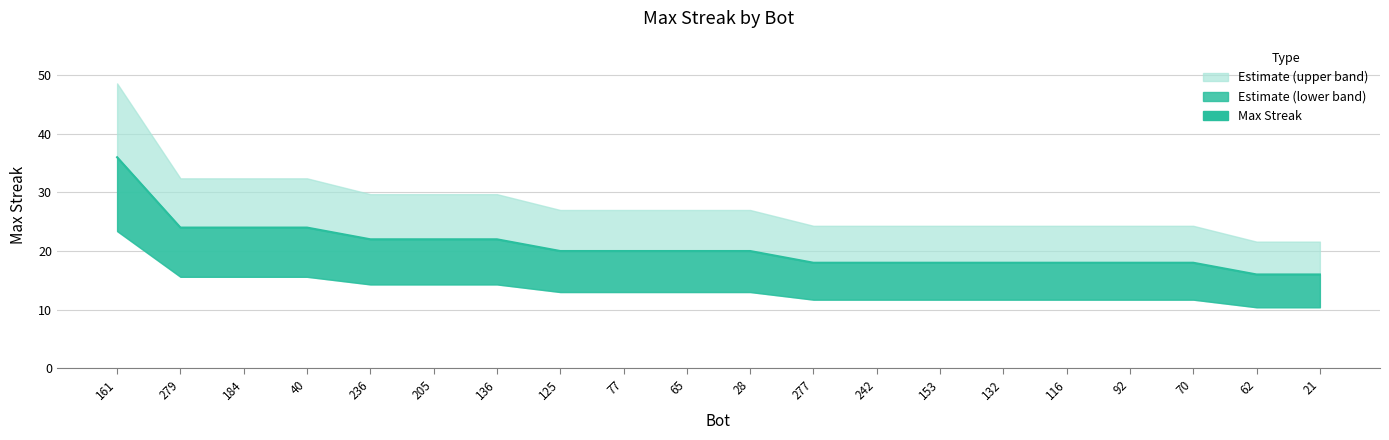

The chart shows a value of 35 at 279. True or false?

False